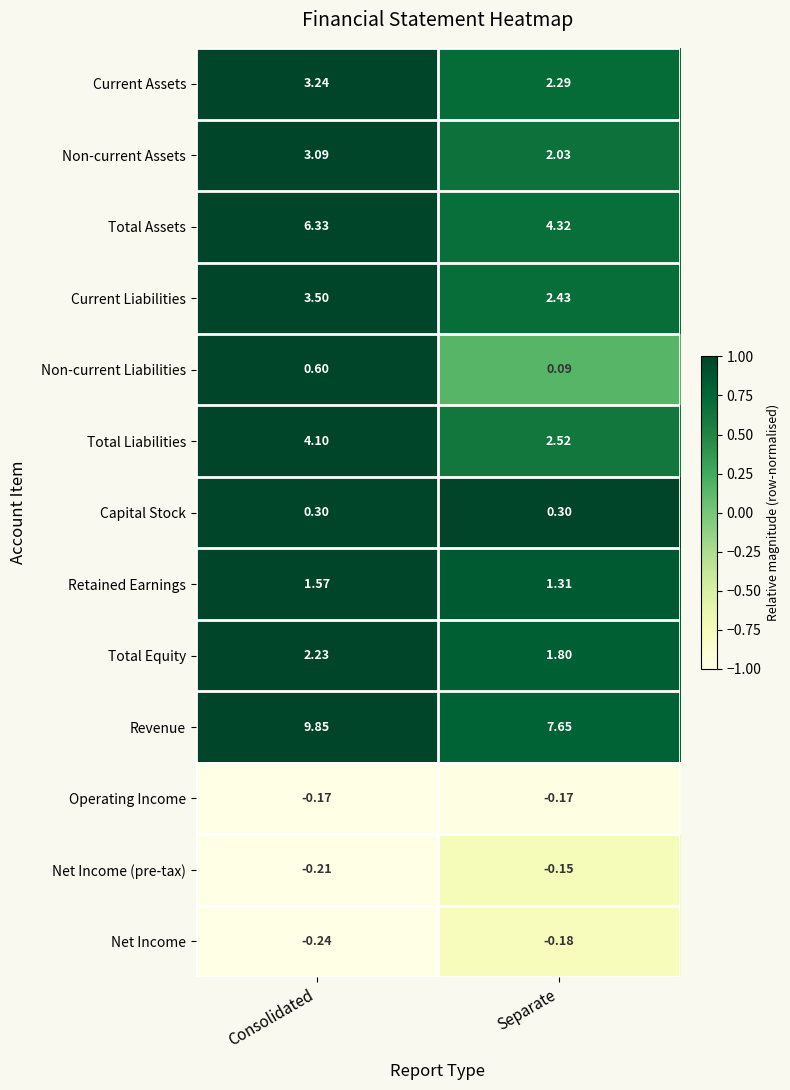

Which category has the highest value in the Current Liabilities series?

Consolidated